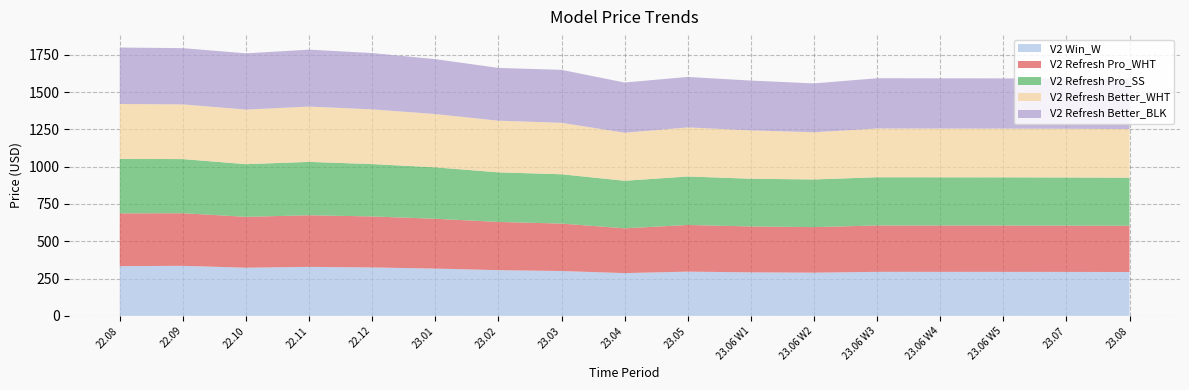

Reading left to right, what are all the values shown in this chart?

V2 Win_W: 22.08=333.2	22.09=335.3	22.10=322.7	22.11=328.3	22.12=324.5	23.01=316.8	23.02=306.2	23.03=300.5	23.04=286.6	23.05=296.3	23.06 W1=291.6	23.06 W2=289.5	23.06 W3=294.9	23.06 W4=294.8	23.06 W5=294.7	23.07=294.4	23.08=293.9
V2 Refresh Pro_WHT: 22.08=353.8	22.09=352.6	22.10=340.9	22.11=346.0	22.12=341.7	23.01=333.9	23.02=323.3	23.03=317.9	23.04=300.2	23.05=312.8	23.06 W1=307.6	23.06 W2=305.3	23.06 W3=310.9	23.06 W4=310.8	23.06 W5=310.7	23.07=310.4	23.08=309.9
V2 Refresh Pro_SS: 22.08=365.3	22.09=362.9	22.10=353.2	22.11=357.7	22.12=351.2	23.01=344.7	23.02=332.4	23.03=330.6	23.04=318.7	23.05=325.0	23.06 W1=319.9	23.06 W2=319.5	23.06 W3=323.2	23.06 W4=323.1	23.06 W5=323.0	23.07=322.7	23.08=322.2
V2 Refresh Better_WHT: 22.08=368.0	22.09=366.7	22.10=365.8	22.11=370.8	22.12=366.8	23.01=357.3	23.02=346.4	23.03=345.0	23.04=322.2	23.05=329.1	23.06 W1=324.4	23.06 W2=316.3	23.06 W3=327.2	23.06 W4=327.1	23.06 W5=327.0	23.07=326.7	23.08=326.2
V2 Refresh Better_BLK: 22.08=378.4	22.09=377.0	22.10=377.1	22.11=381.8	22.12=377.4	23.01=368.1	23.02=353.8	23.03=355.0	23.04=336.4	23.05=338.4	23.06 W1=333.7	23.06 W2=327.5	23.06 W3=336.6	23.06 W4=336.5	23.06 W5=336.4	23.07=336.1	23.08=335.6